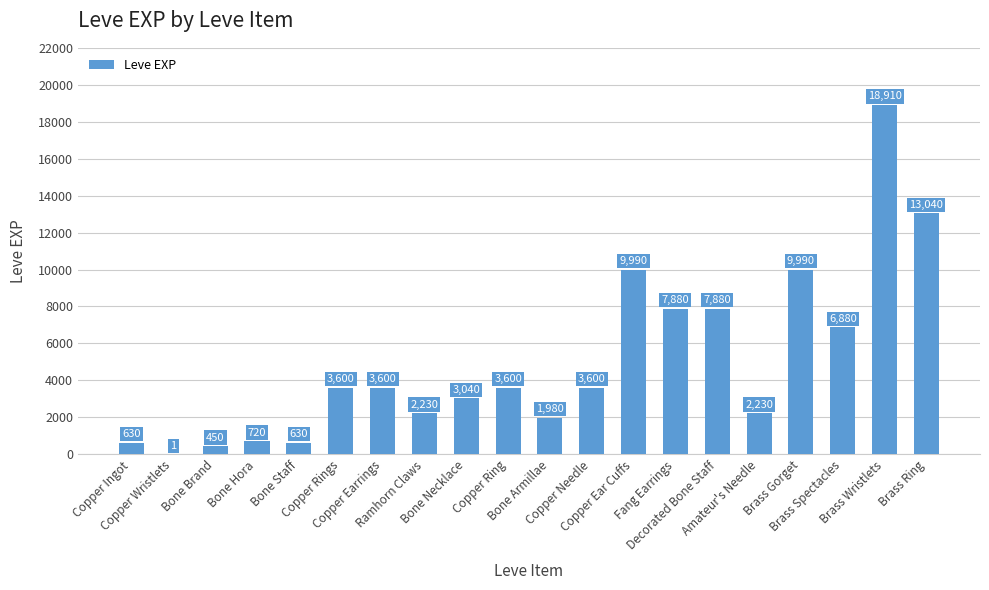

Reading right to left, list all the values displayed in this chart.

Brass Ring=13040	Brass Wristlets=18910	Brass Spectacles=6880	Brass Gorget=9990	Amateur's Needle=2230	Decorated Bone Staff=7880	Fang Earrings=7880	Copper Ear Cuffs=9990	Copper Needle=3600	Bone Armillae=1980	Copper Ring=3600	Bone Necklace=3040	Ramhorn Claws=2230	Copper Earrings=3600	Copper Rings=3600	Bone Staff=630	Bone Hora=720	Bone Brand=450	Copper Wristlets=1	Copper Ingot=630